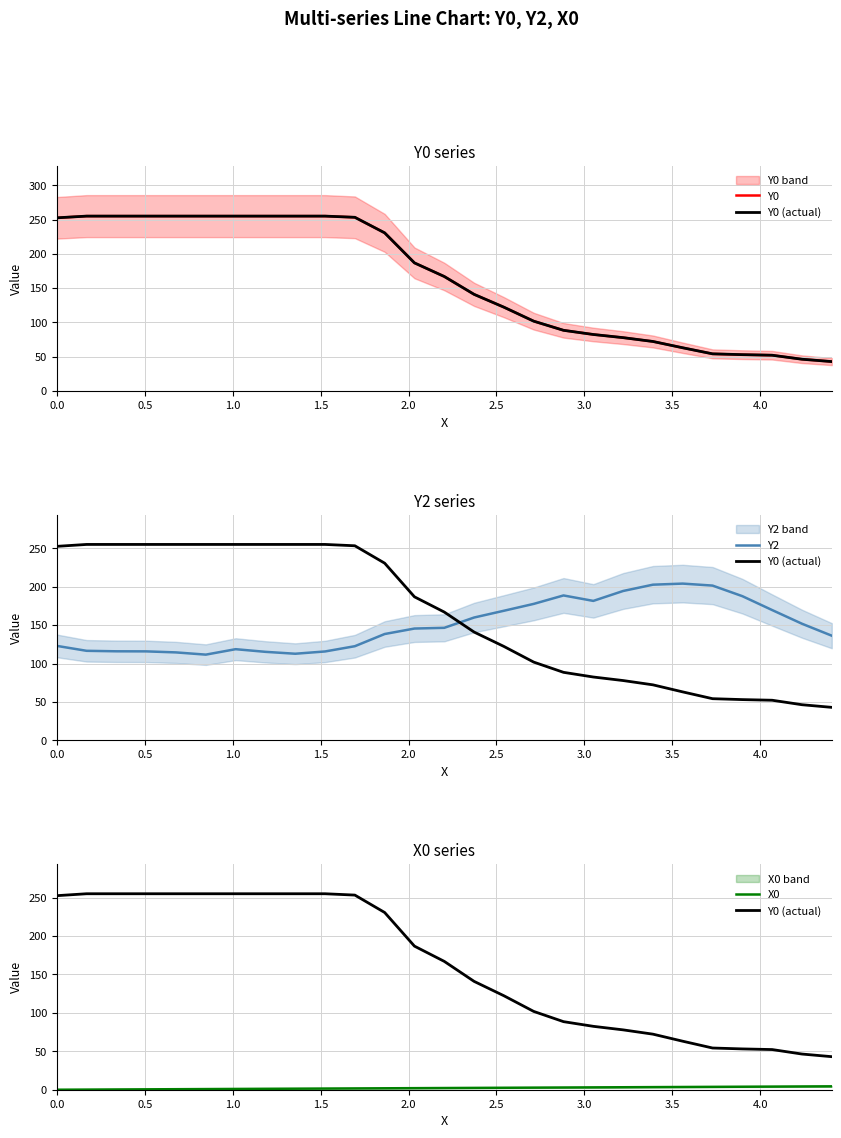

What is the minimum value for Y0?

43.0